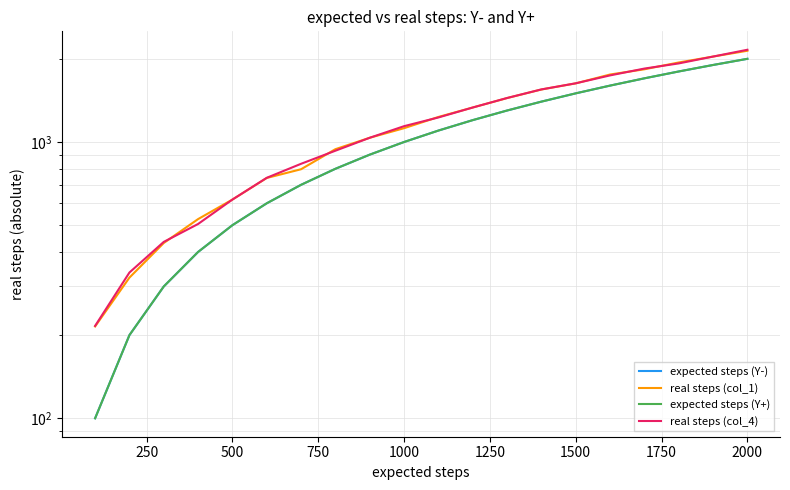

Count the number of data series in this chart.

4